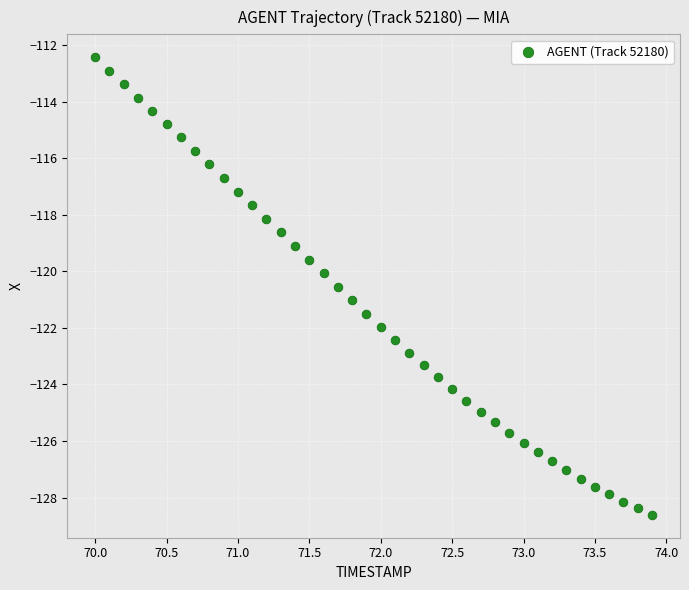

What is the range of X values (max minus min)?

3.9